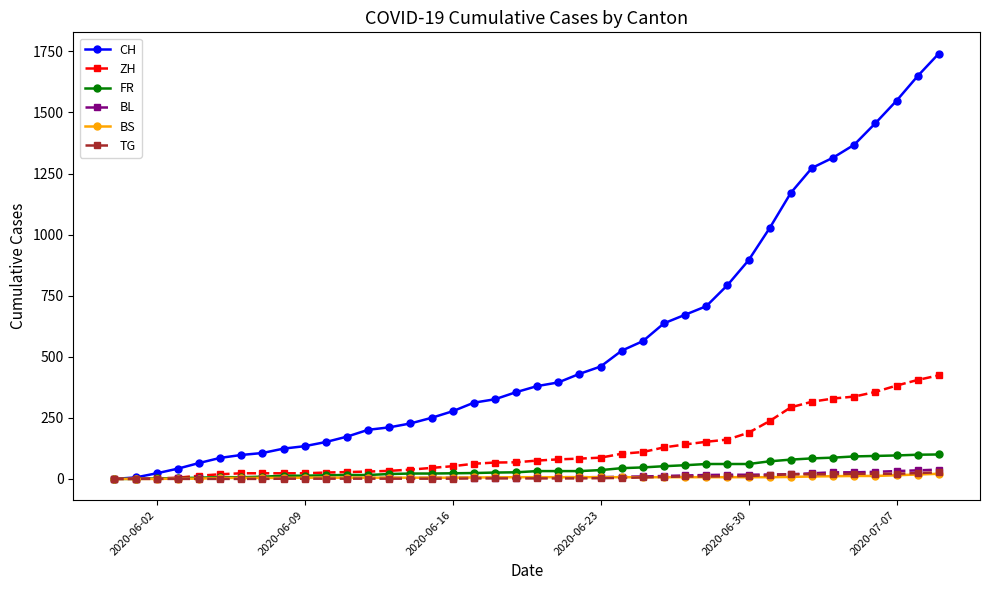

What are all the series names shown in the legend?

CH, ZH, FR, BL, BS, TG